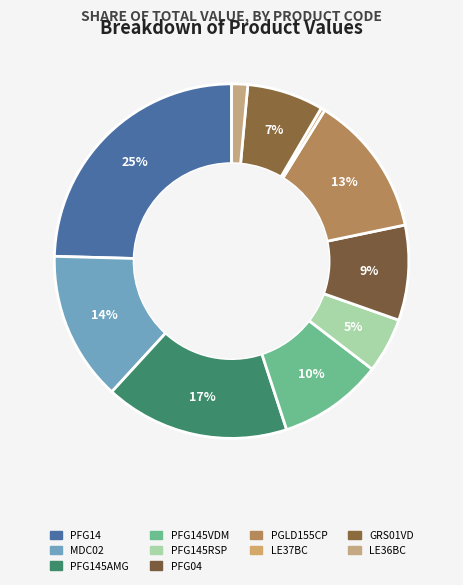

How many segments does this pie chart have?

10